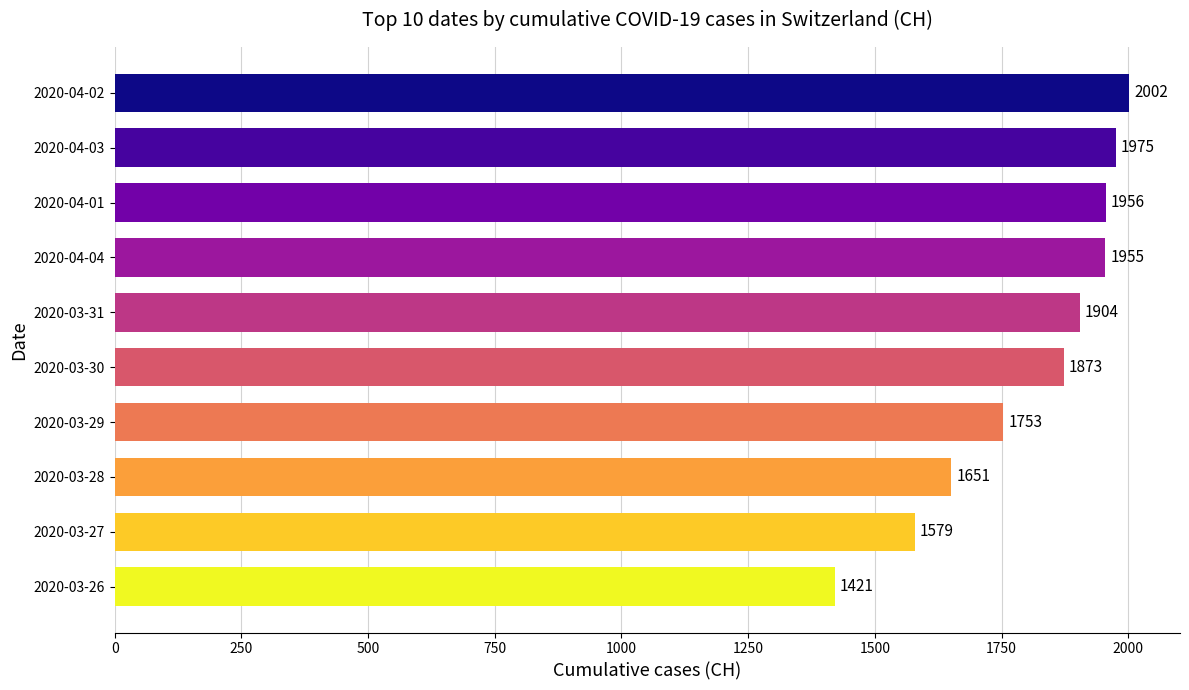

Where is the data nearest to the value 1711?

2020-03-29